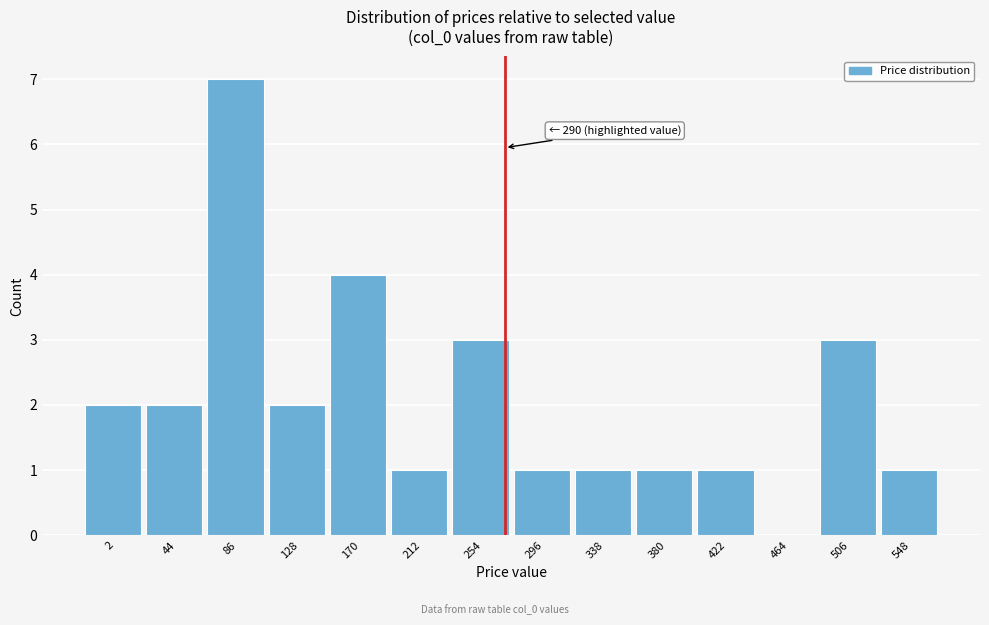

Reading left to right, extract all data points from this chart.

2=2	44=2	86=7	128=2	170=4	212=1	254=3	296=1	338=1	380=1	422=1	464=0	506=3	548=1